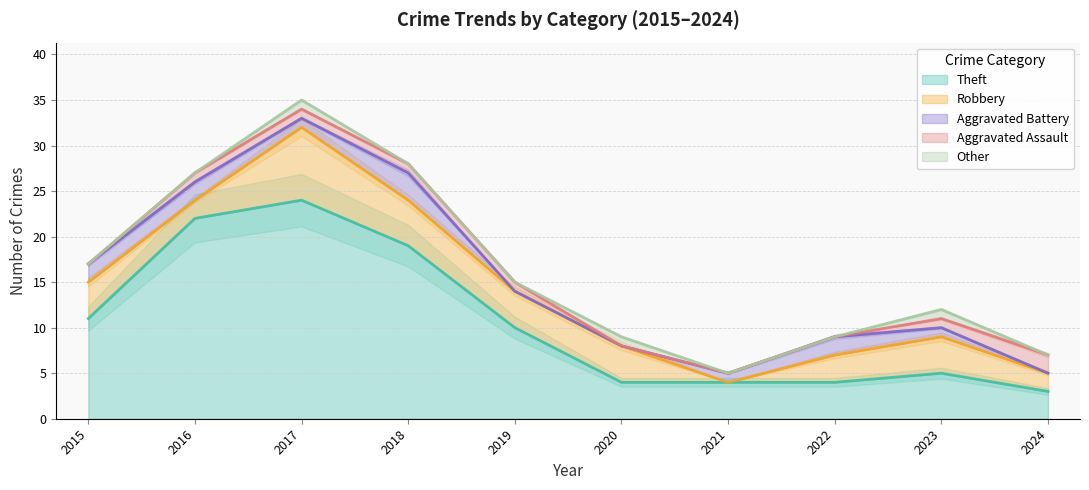

True or false: Other and Robbery cross at least once.

False